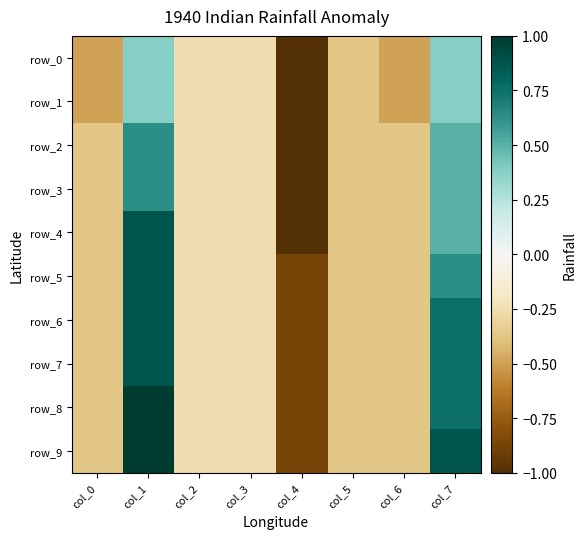

At col_0, list the series in order from smallest to largest.

row_0, row_1, row_2, row_3, row_4, row_5, row_6, row_7, row_8, row_9